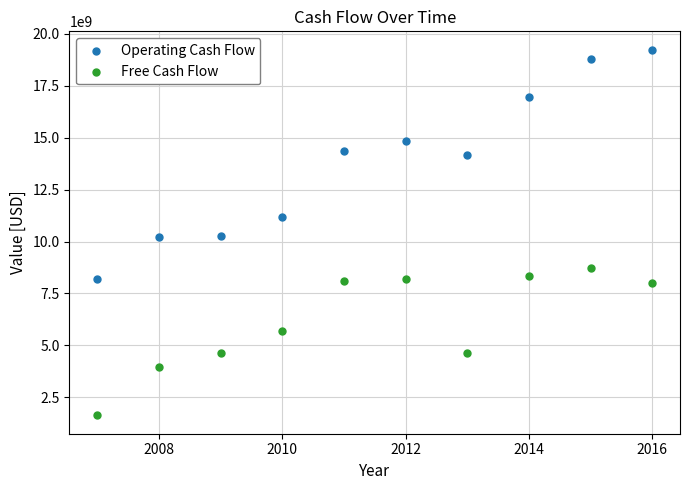

Which series contains the lowest Y value?

Free Cash Flow